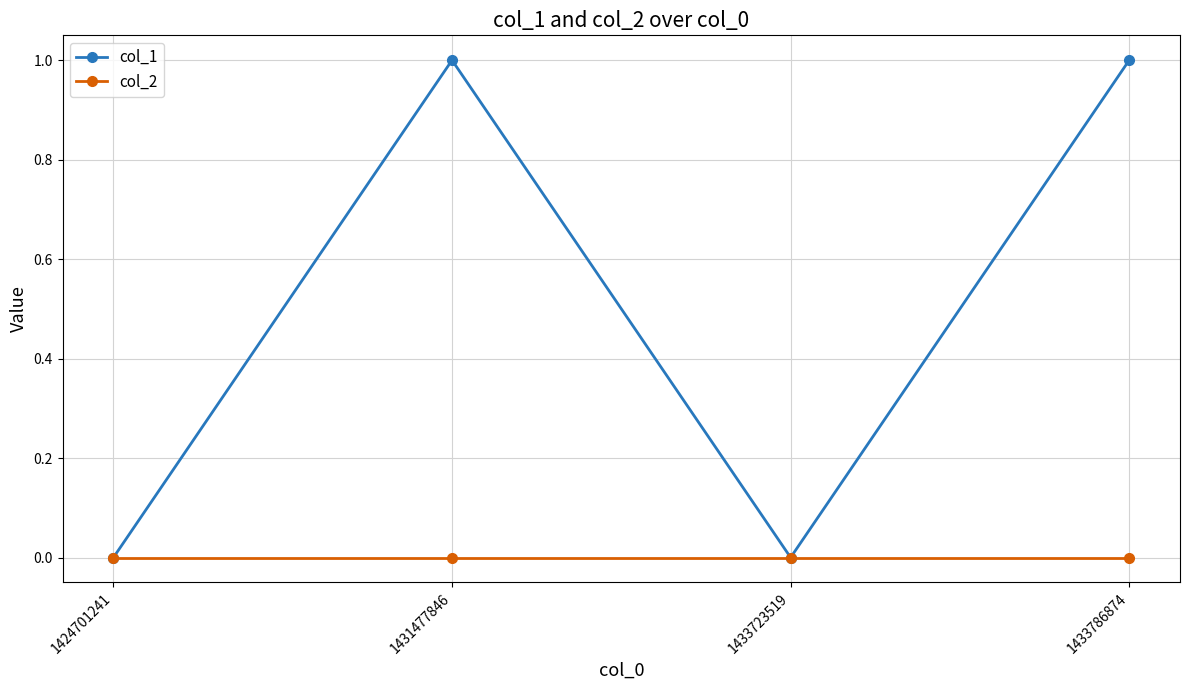

The col_2 series shows 0 at 1431477846. True or false?

True